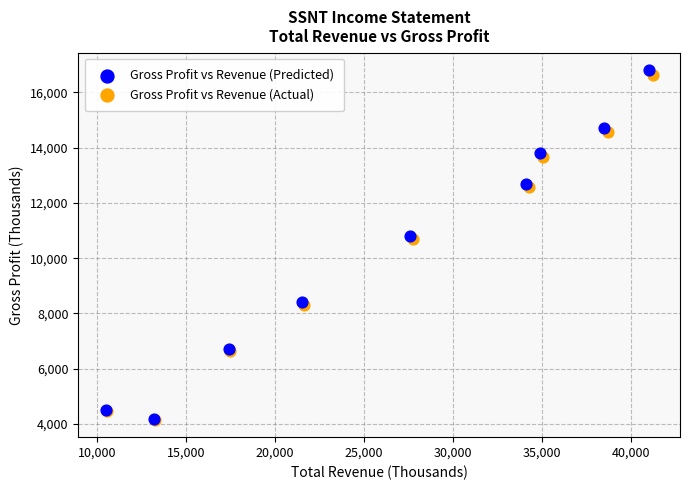

Which series has the largest Y range (max minus min)?

Gross Profit vs Revenue (Predicted)